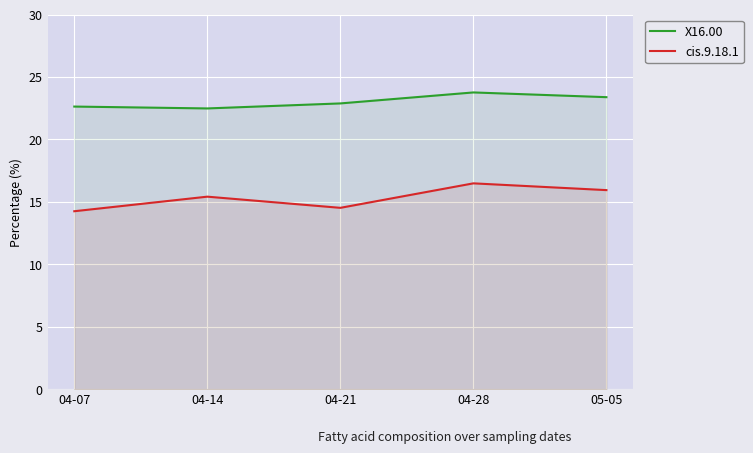

Reading left to right, what are all the values shown in this chart?

X16.00: 04-07=22.6	04-14=22.5	04-21=22.9	04-28=23.8	05-05=23.4
cis.9.18.1: 04-07=14.2	04-14=15.4	04-21=14.5	04-28=16.5	05-05=15.9